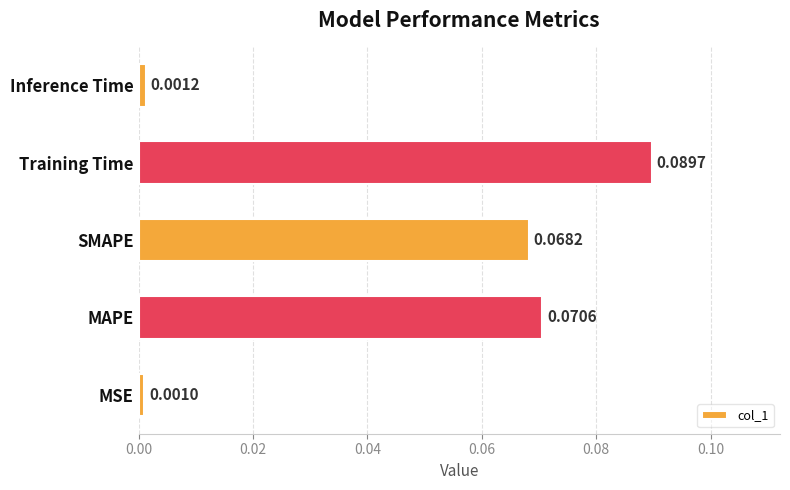

What is the change in value from MSE to SMAPE?

+0.1